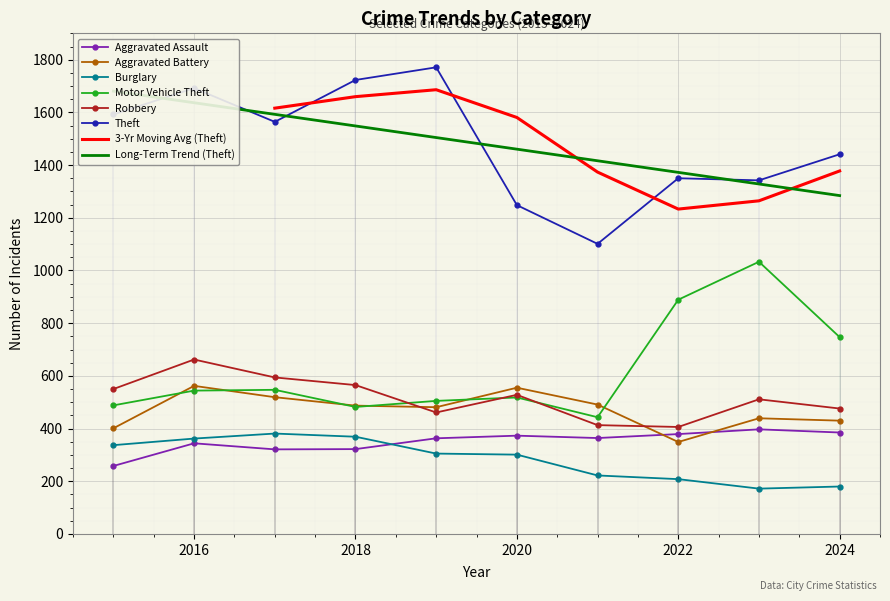

Which category has the highest value in the Aggravated Assault series?

2023